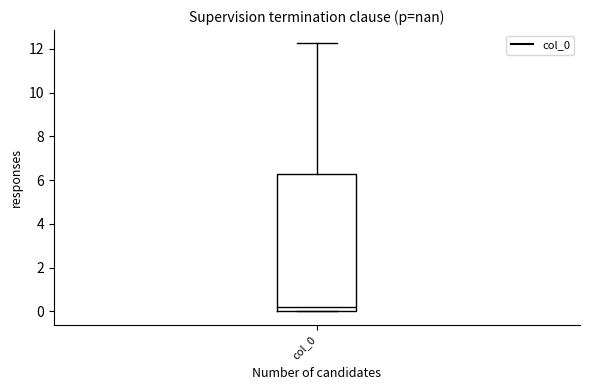

Read this box plot against the y-axis: the position of the median line, the range covered by the box, and the ends of both whiskers. The values are not printed on the chart, so give them approximately, as read against the axis.

median 0.2, box 0.0 to 6.2, whiskers 0.0 to 12.2